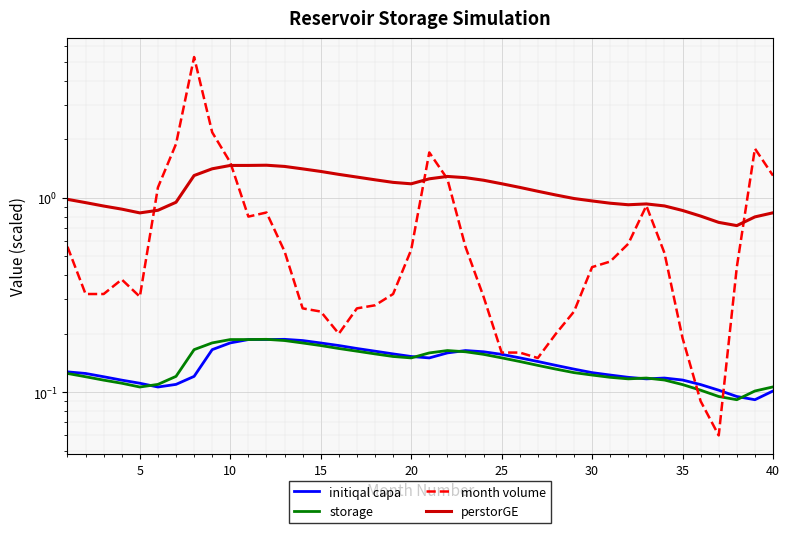

Count the number of data series in this chart.

4